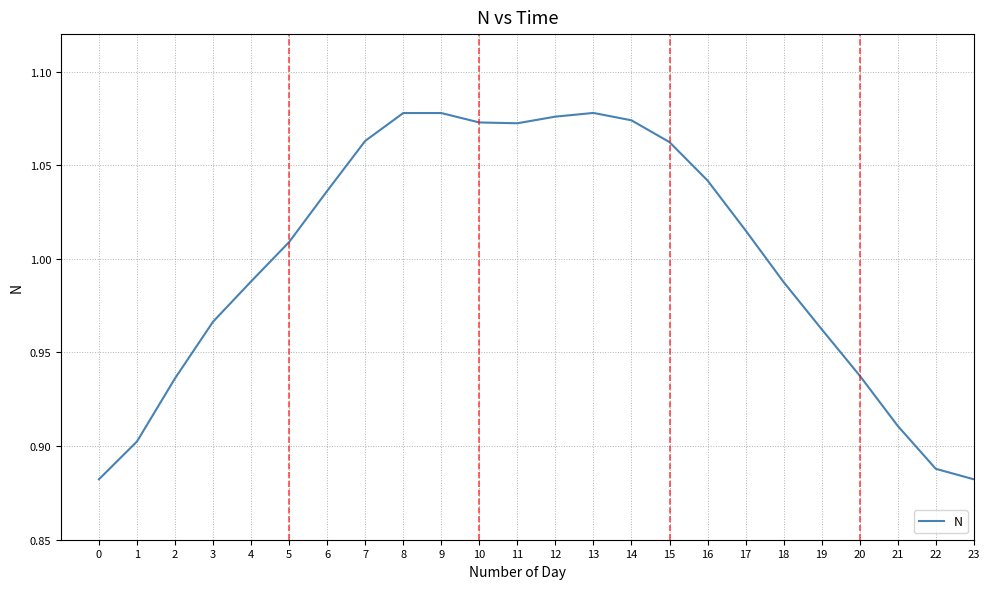

At which label does the data first exceed 1?

5